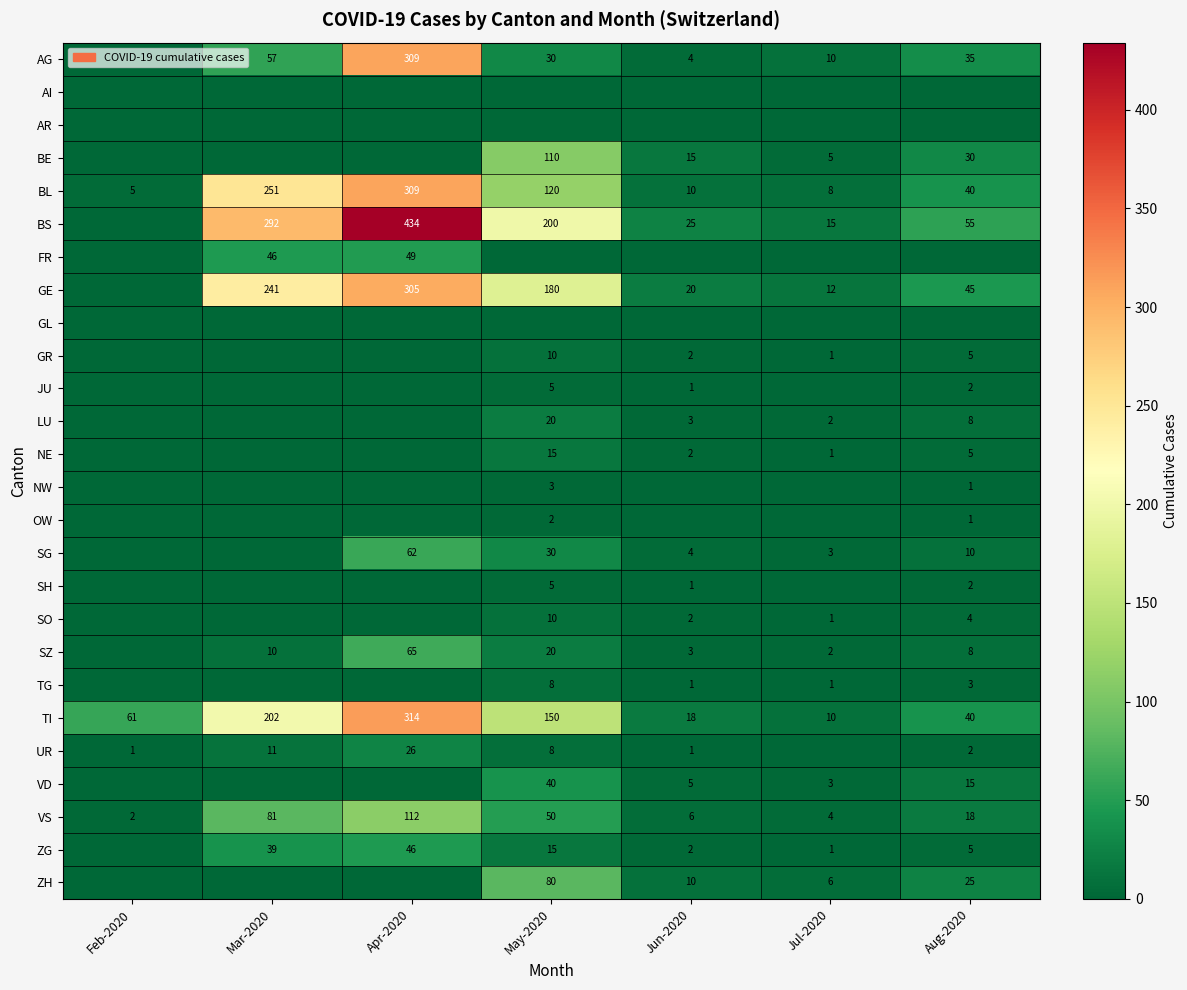

What is the greatest value displayed?

434